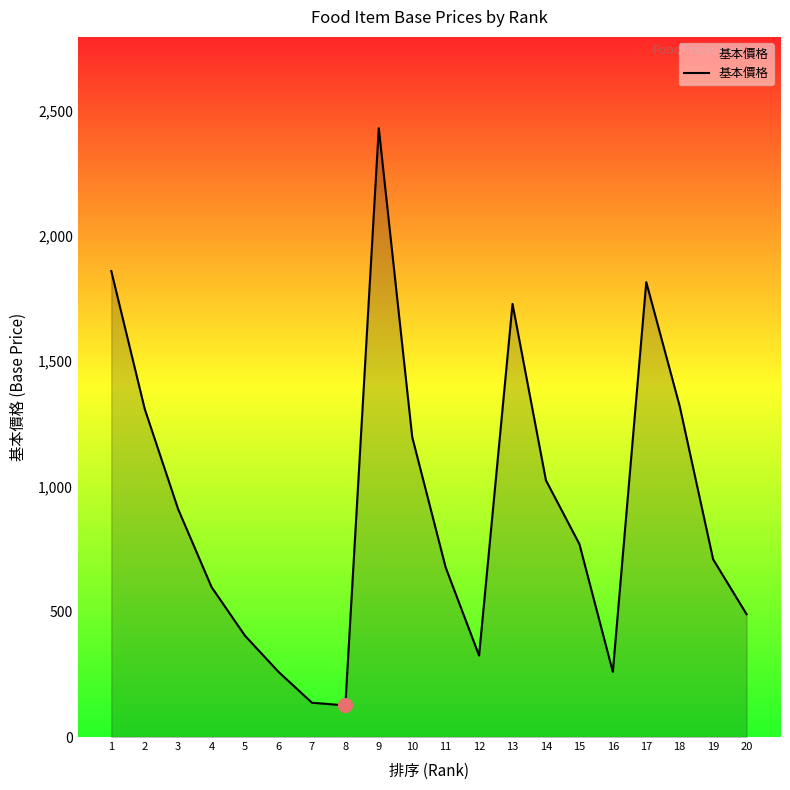

Approximately how many times larger is the value at 14 compared to 19?

1.4